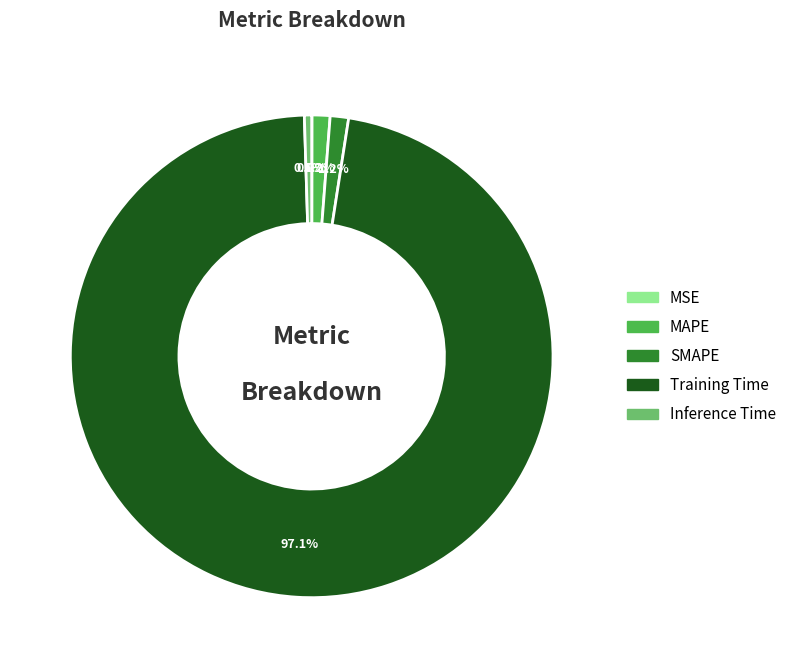

Combined, what portion of the pie is MAPE and SMAPE?

2.4%